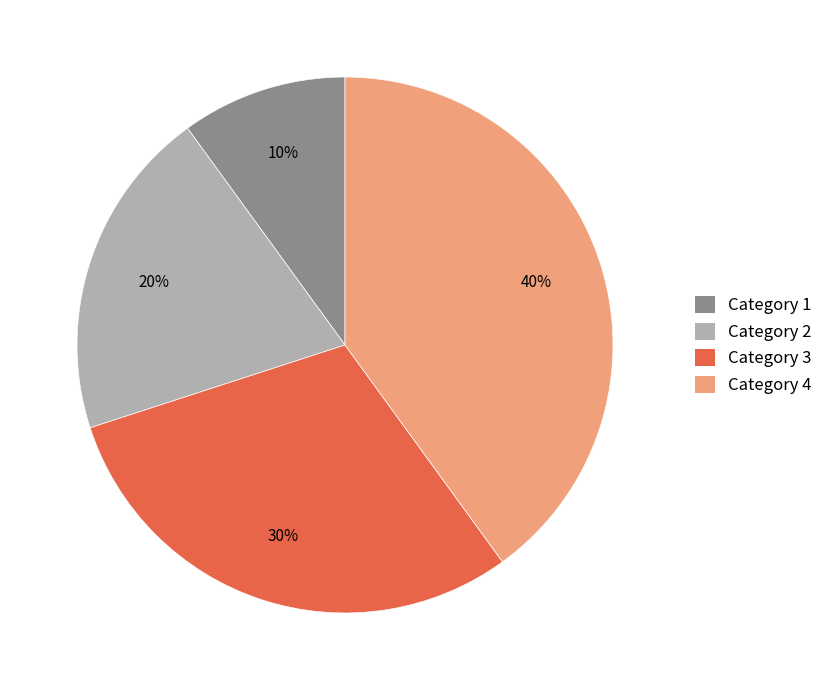

Is there a majority slice in this chart?

No